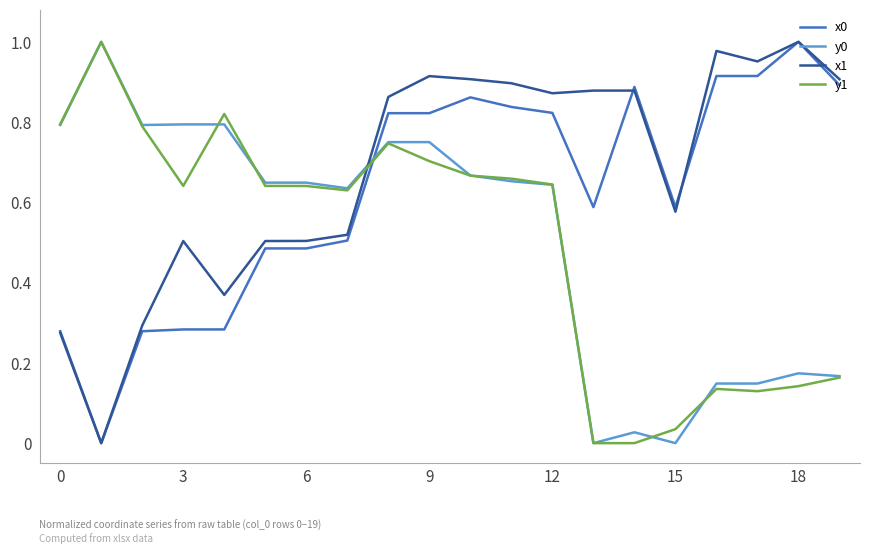

At how many categories does at least one series exceed 0?

20